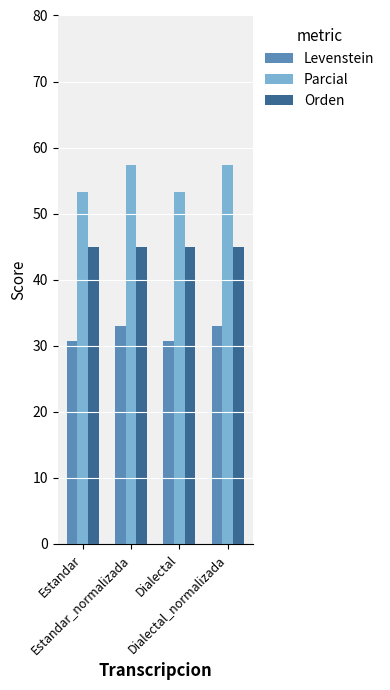

What is the value of the Levenstein bar at the 4th from the left?

33.0